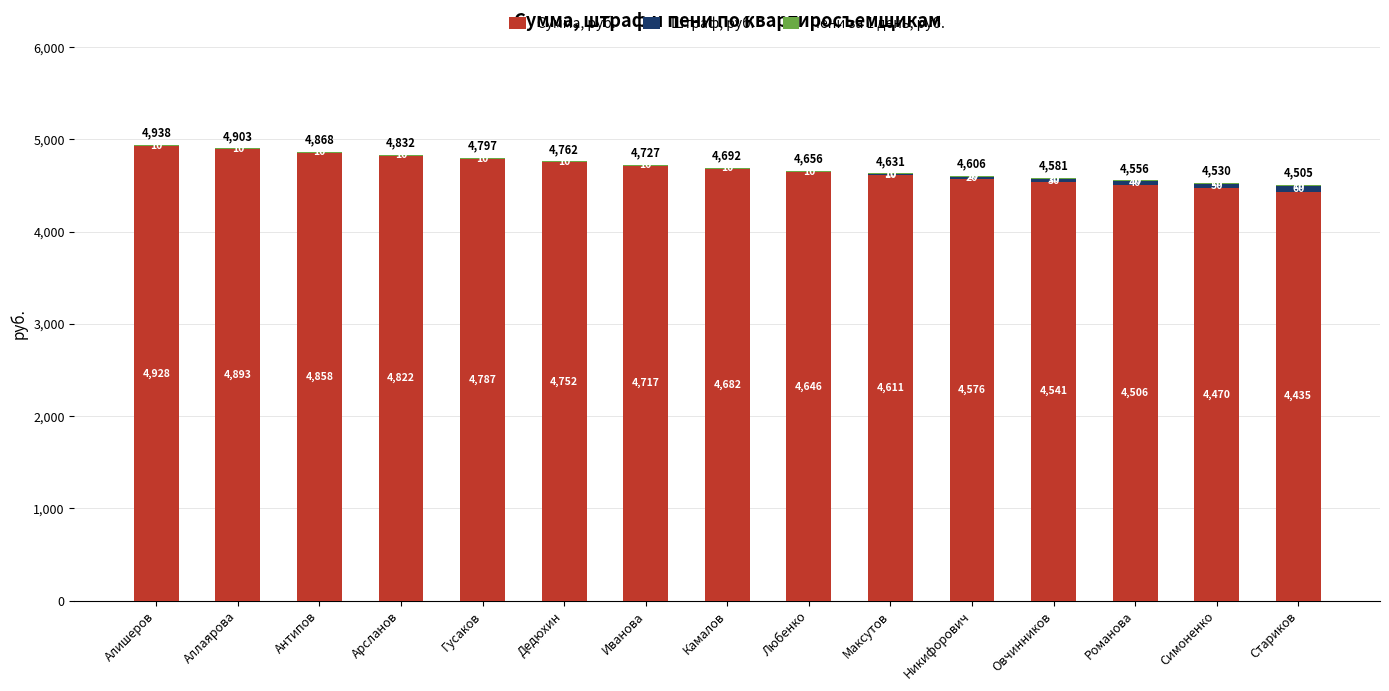

What is the total value across all series at Дедюхин?

4762.0